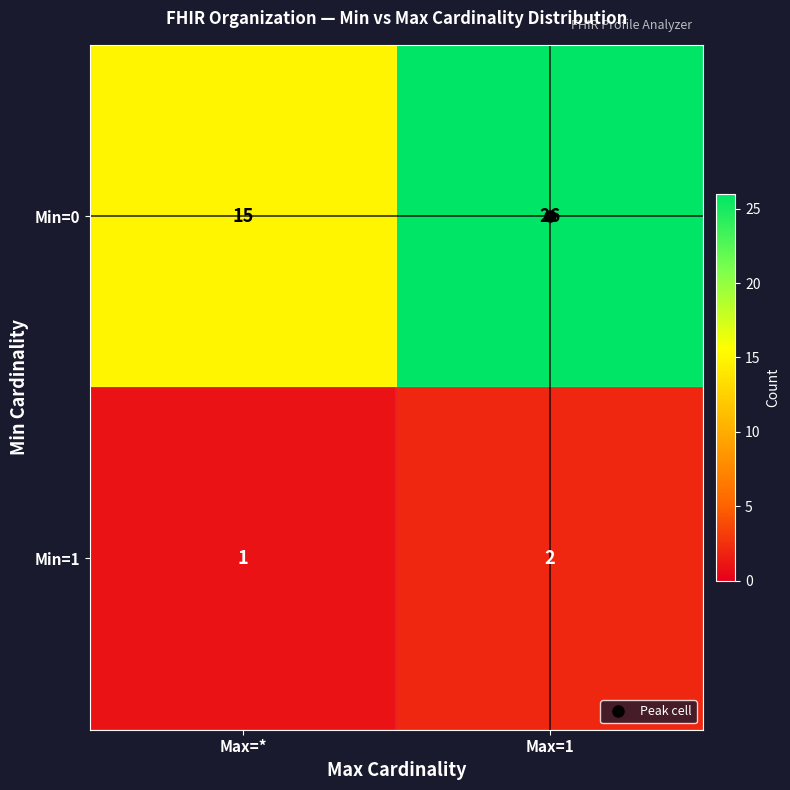

Rank the series by their average value, from lowest to highest.

Min=1, Min=0